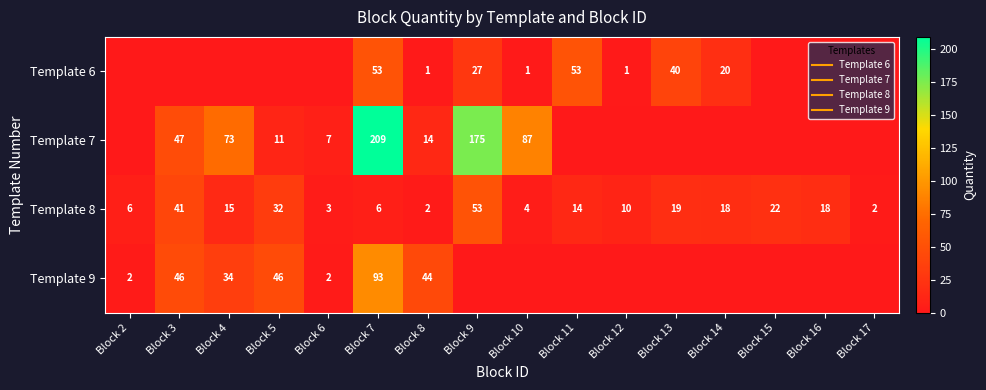

Between Block 12 and Block 11, which is larger?

Block 11